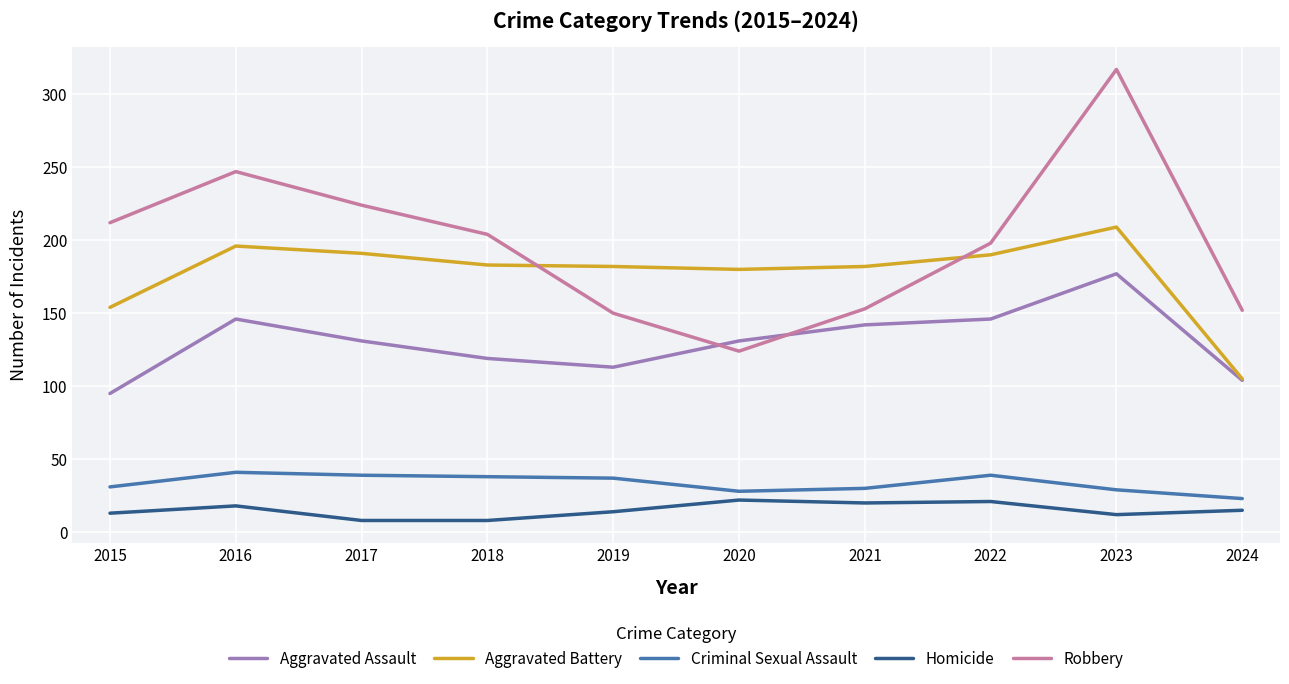

What are all the series names shown in the legend?

Aggravated Assault, Aggravated Battery, Criminal Sexual Assault, Homicide, Robbery